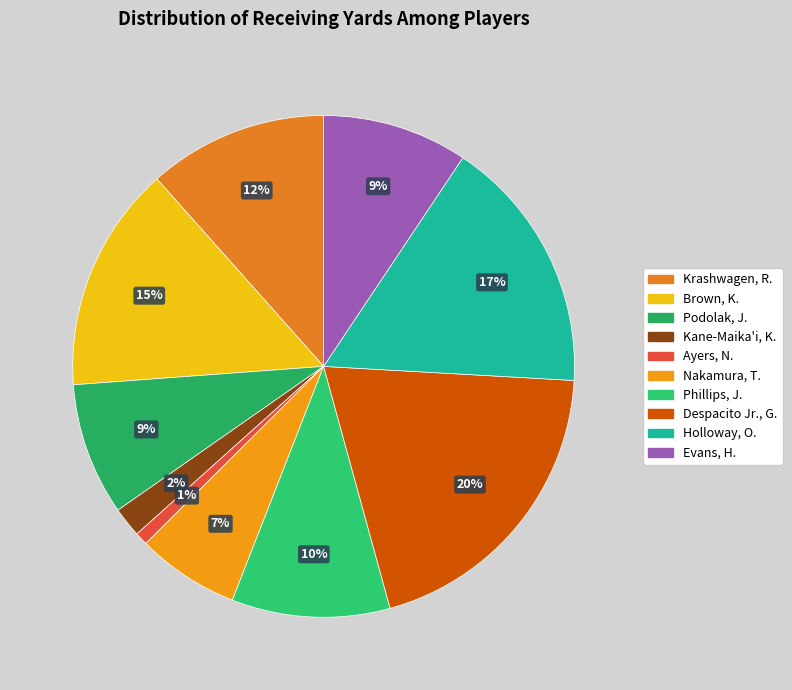

Is there a majority slice in this chart?

No